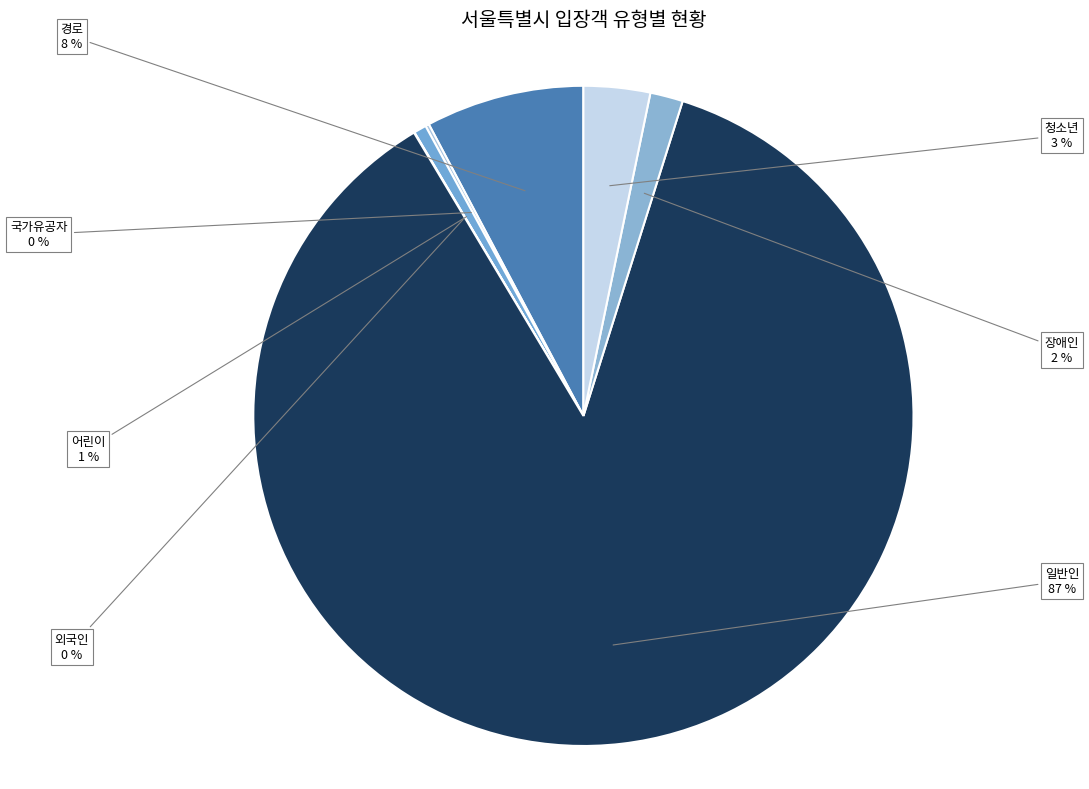

Does 청소년 represent more than half of the total?

No